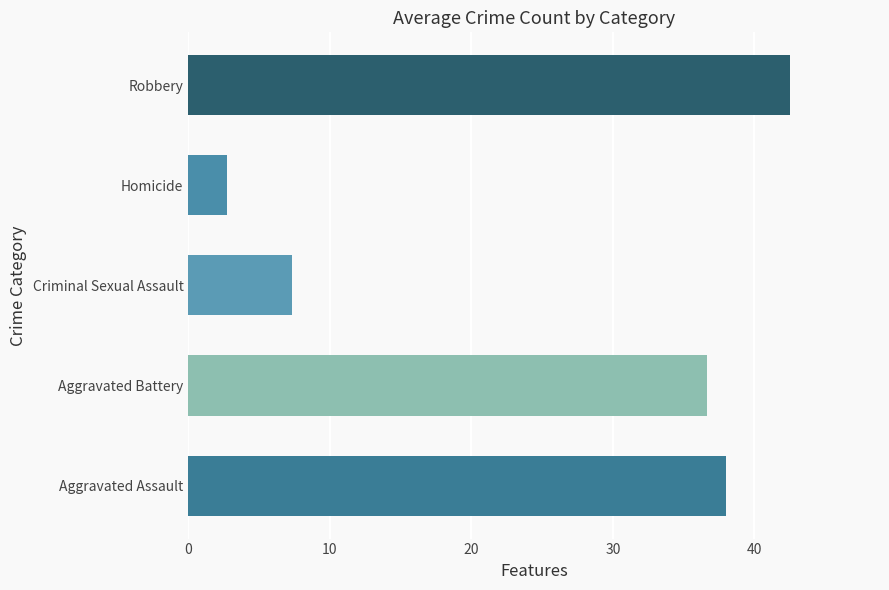

What is the maximum value shown in the chart?

42.5